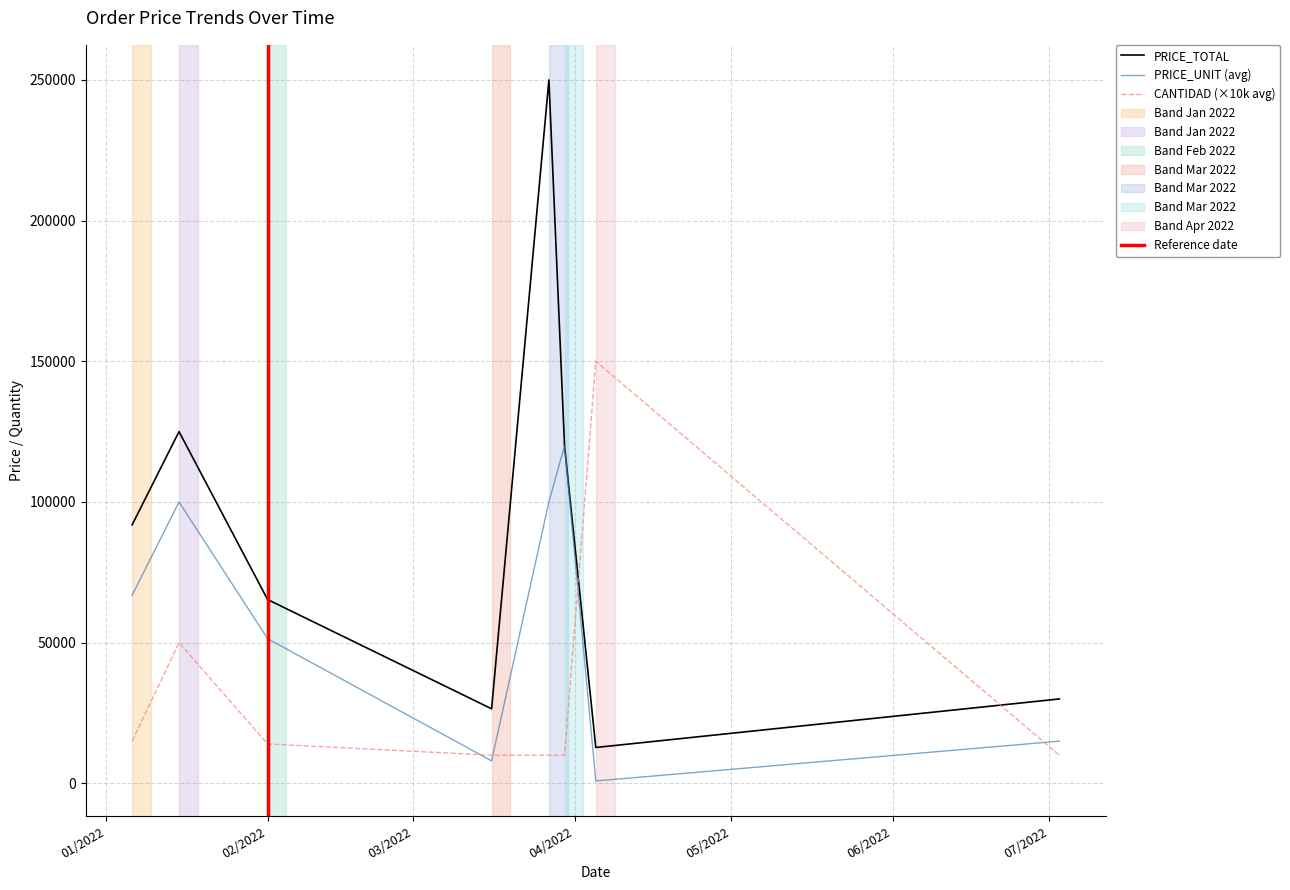

Which series changed the most between 2 and 17?

PRICE_UNIT